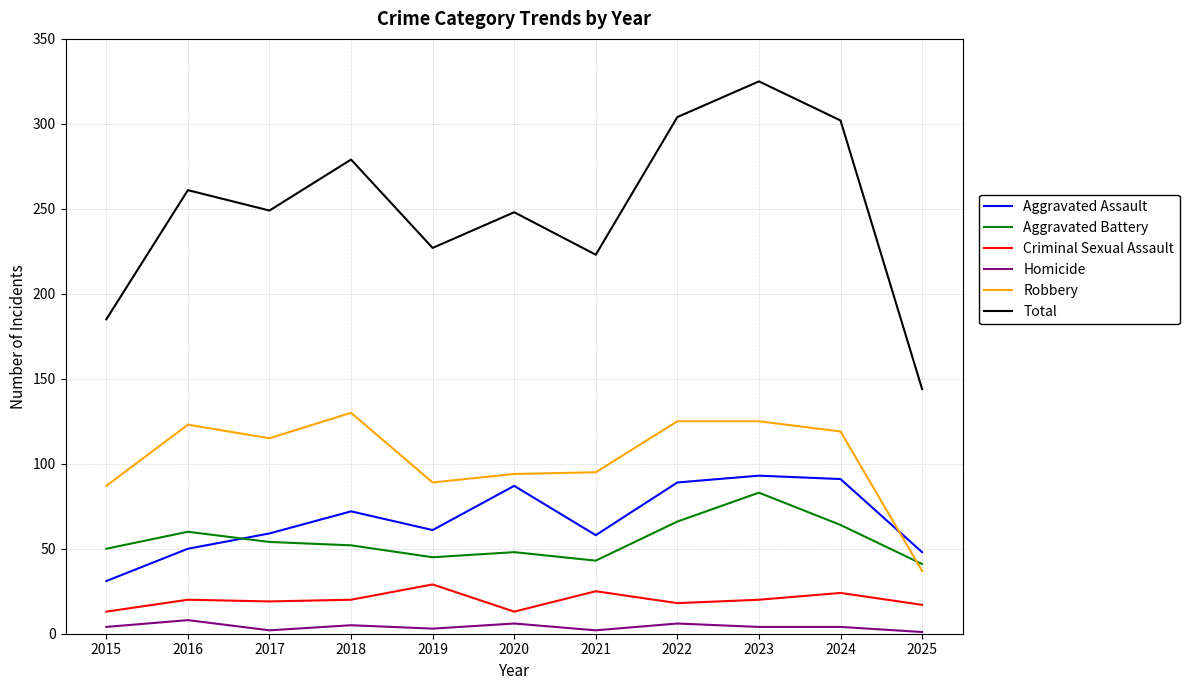

Is the value of Aggravated Assault at 2018 greater than the value of Aggravated Battery at 2024?

Yes